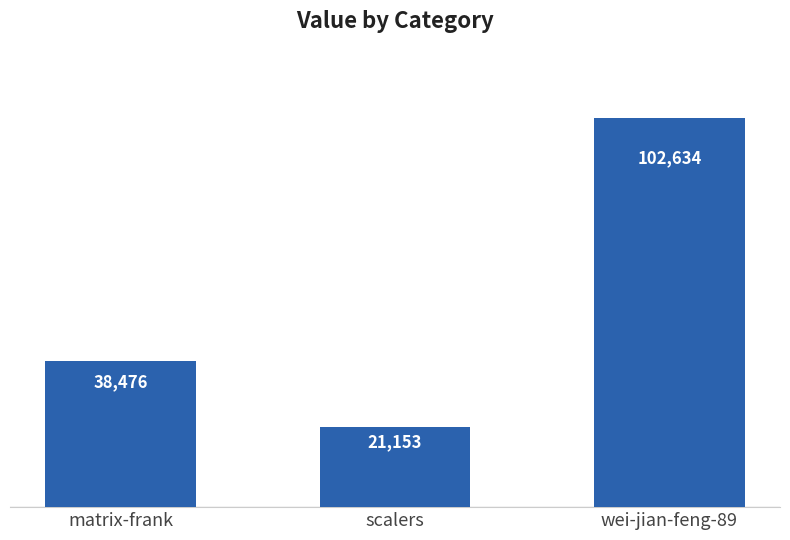

How many bars are there in total?

3